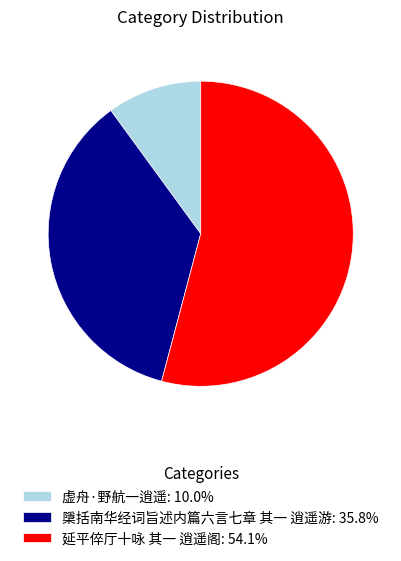

How many segments does this pie chart have?

3